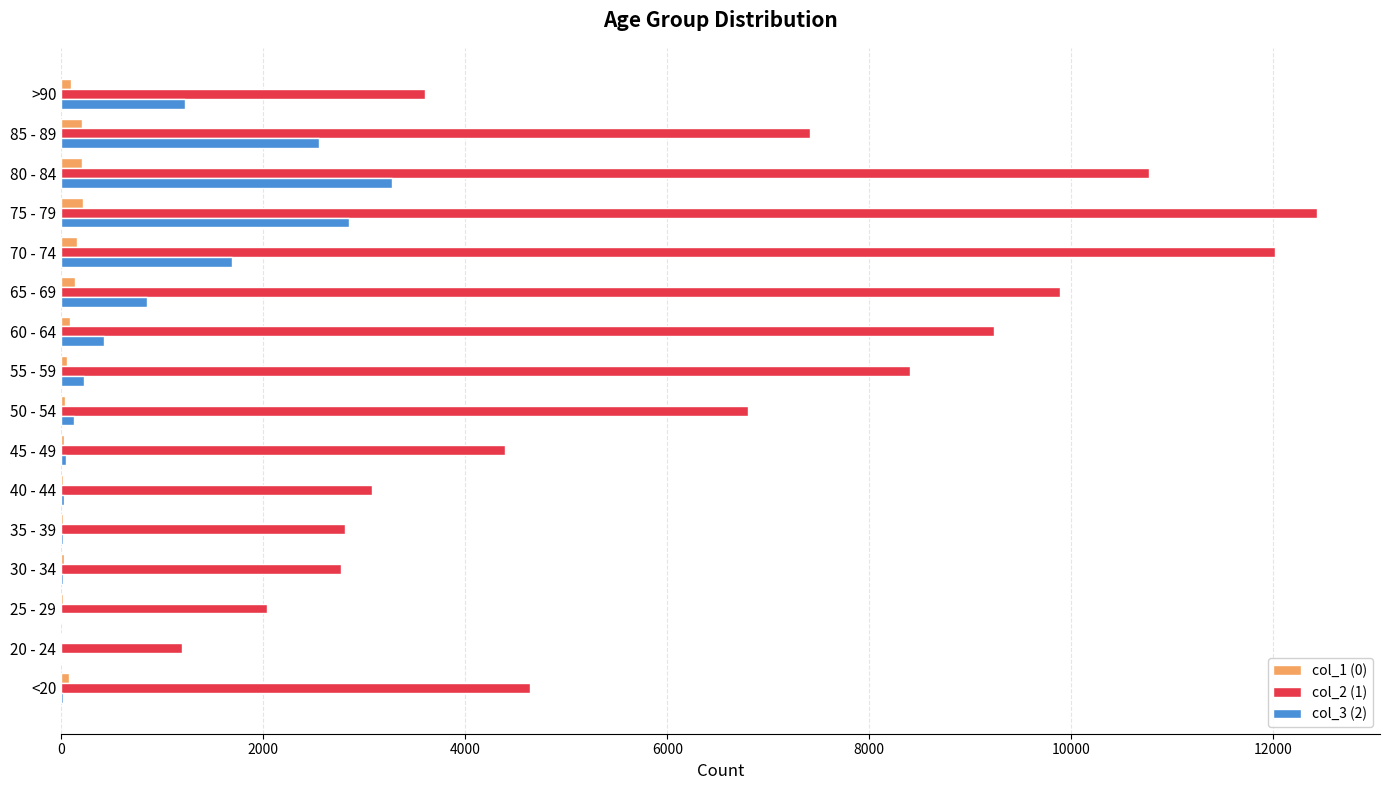

The value of col_2 (1) at 75 - 79 is 22070. True or false?

False